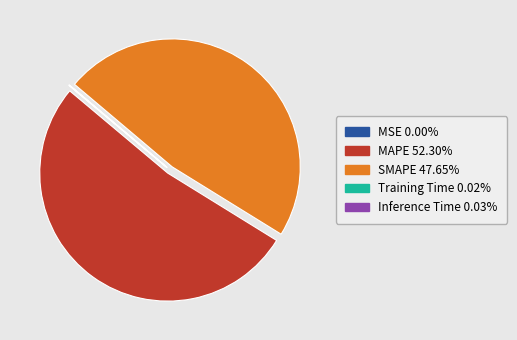

What is the majority slice?

MAPE